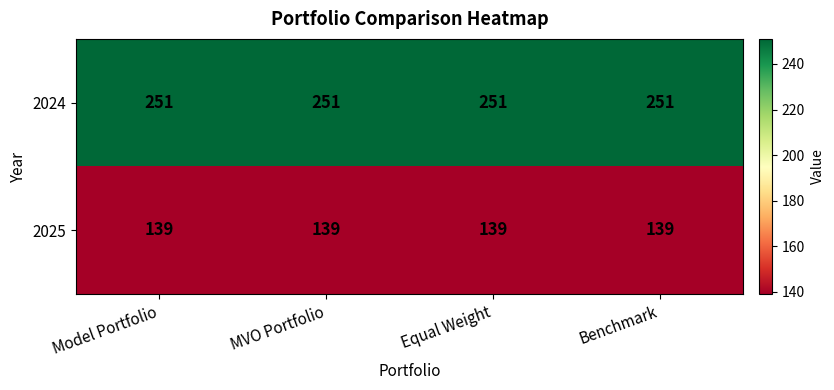

What is the greatest value displayed?

251